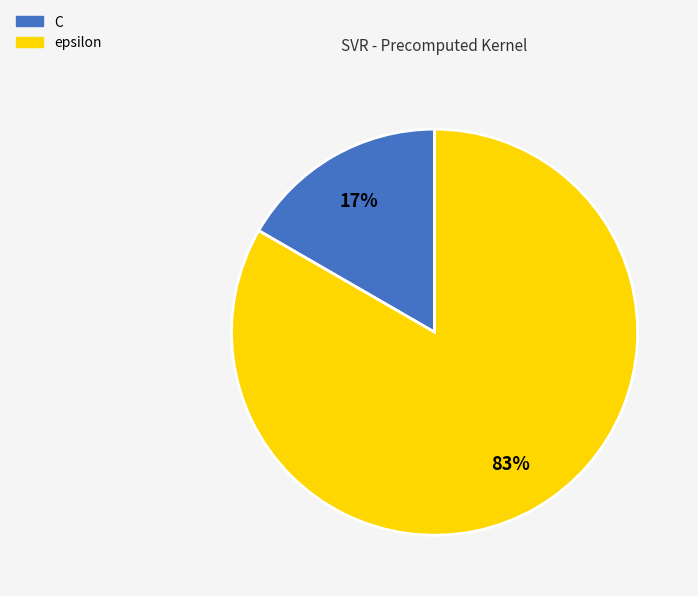

Which category has the biggest portion of the pie?

epsilon